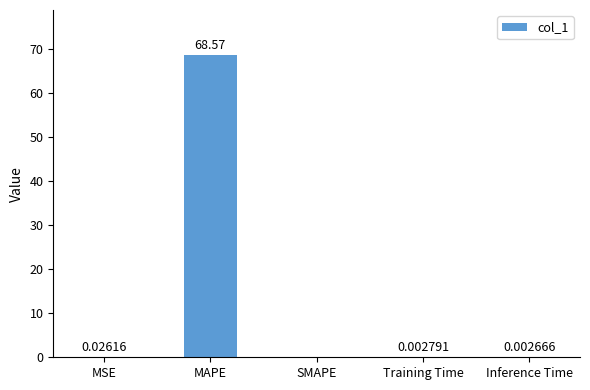

Which has a higher value, Training Time or Inference Time?

Training Time